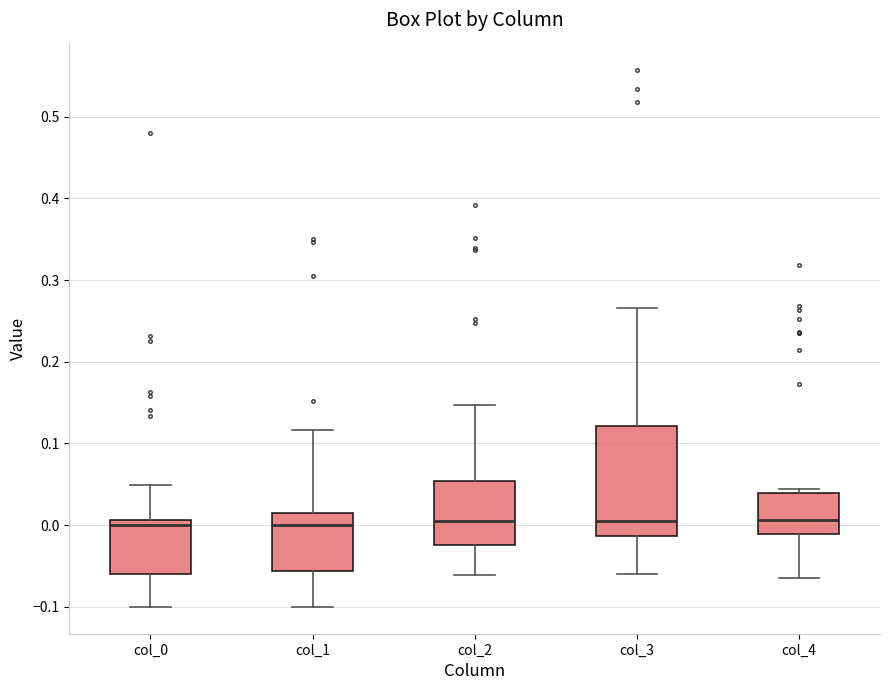

Reading left to right, read every box against the y-axis: the position of its median line, the range the box covers, and the ends of its whiskers. The values are not printed on the chart, so give them approximately, as read against the axis.

col_0: median 0.00, box -0.06 to 0.01, whiskers -0.10 to 0.05
col_1: median 0.00, box -0.06 to 0.01, whiskers -0.10 to 0.12
col_2: median 0.01, box -0.02 to 0.05, whiskers -0.06 to 0.15
col_3: median 0.00, box -0.01 to 0.12, whiskers -0.06 to 0.27
col_4: median 0.01, box -0.01 to 0.04, whiskers -0.06 to 0.04 (just above the box's upper edge)